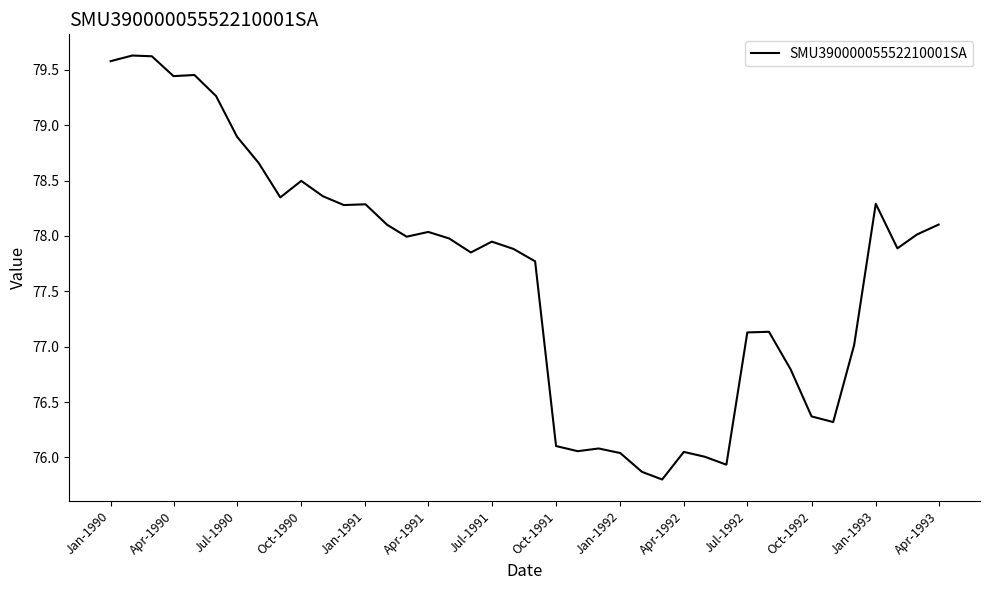

Count the number of data series in this chart.

1